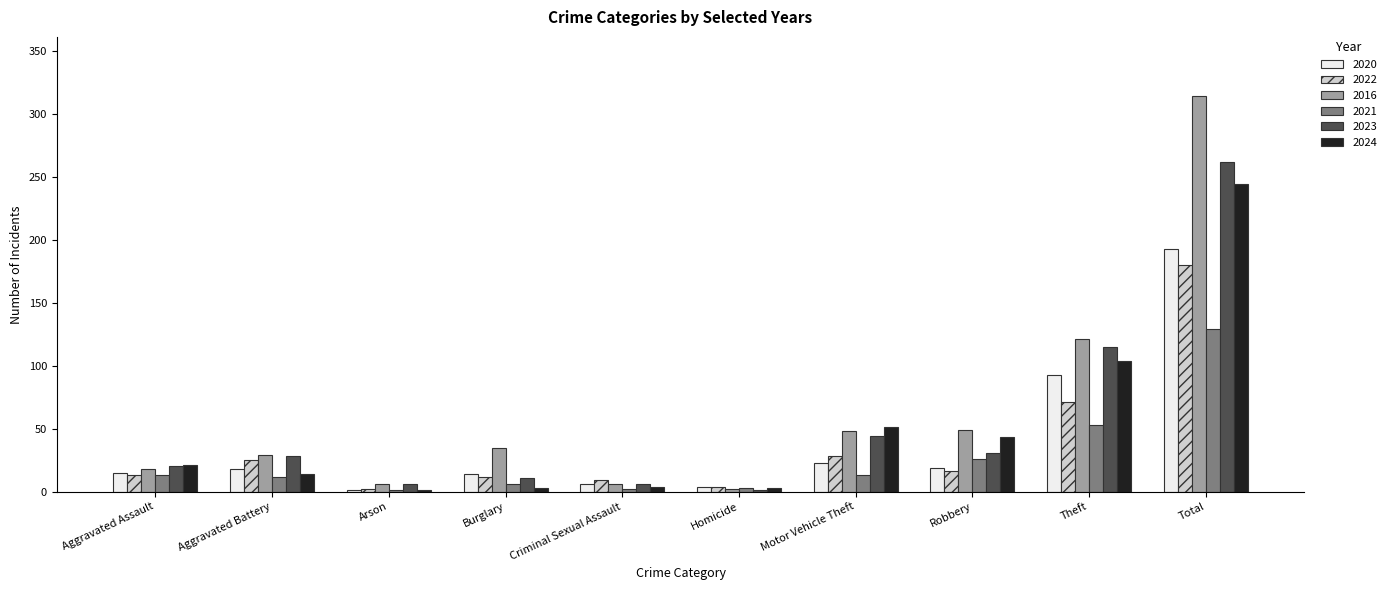

Is the value of 2020 at Theft greater than the value of 2023 at Aggravated Assault?

Yes